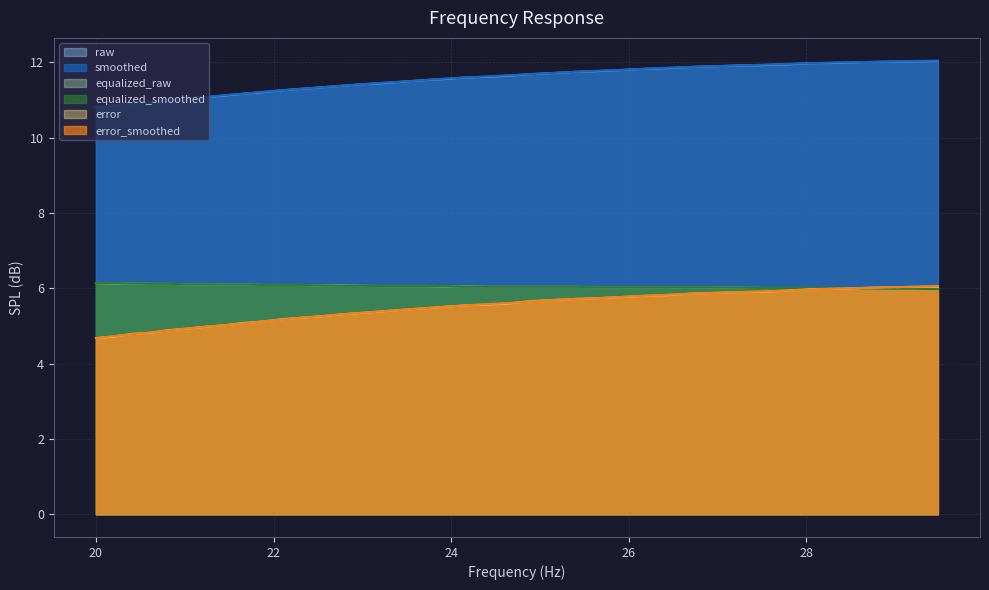

How many intersections are there between equalized_raw and error?

1